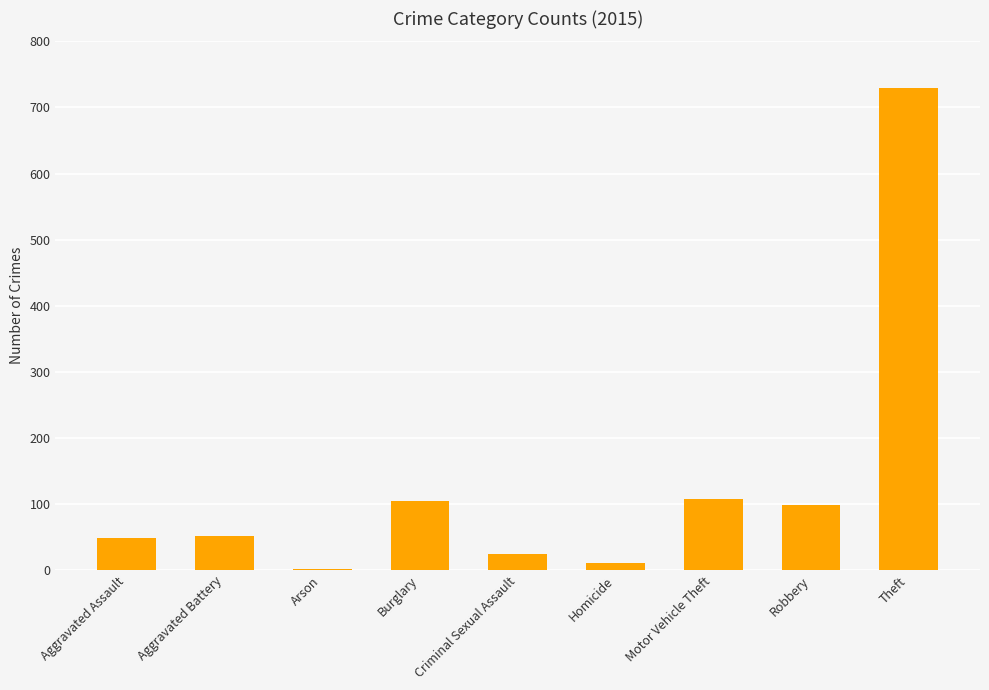

What is the ratio of the value at Theft to the value at Criminal Sexual Assault?

30.4